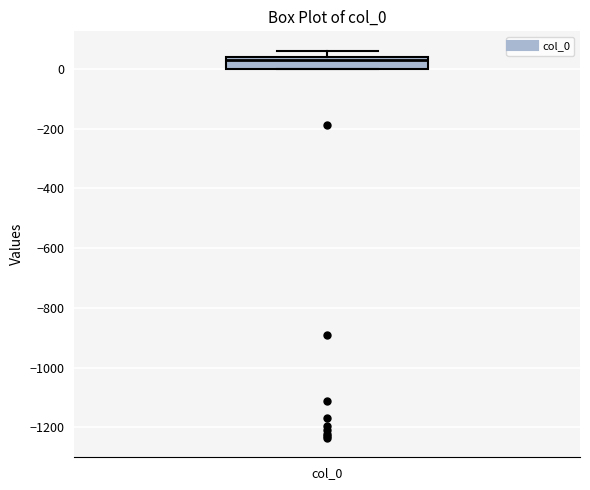

Where is the upper edge of the box for col_0 on the y-axis? The values are not printed on the chart, so give them approximately, as read against the axis.

40